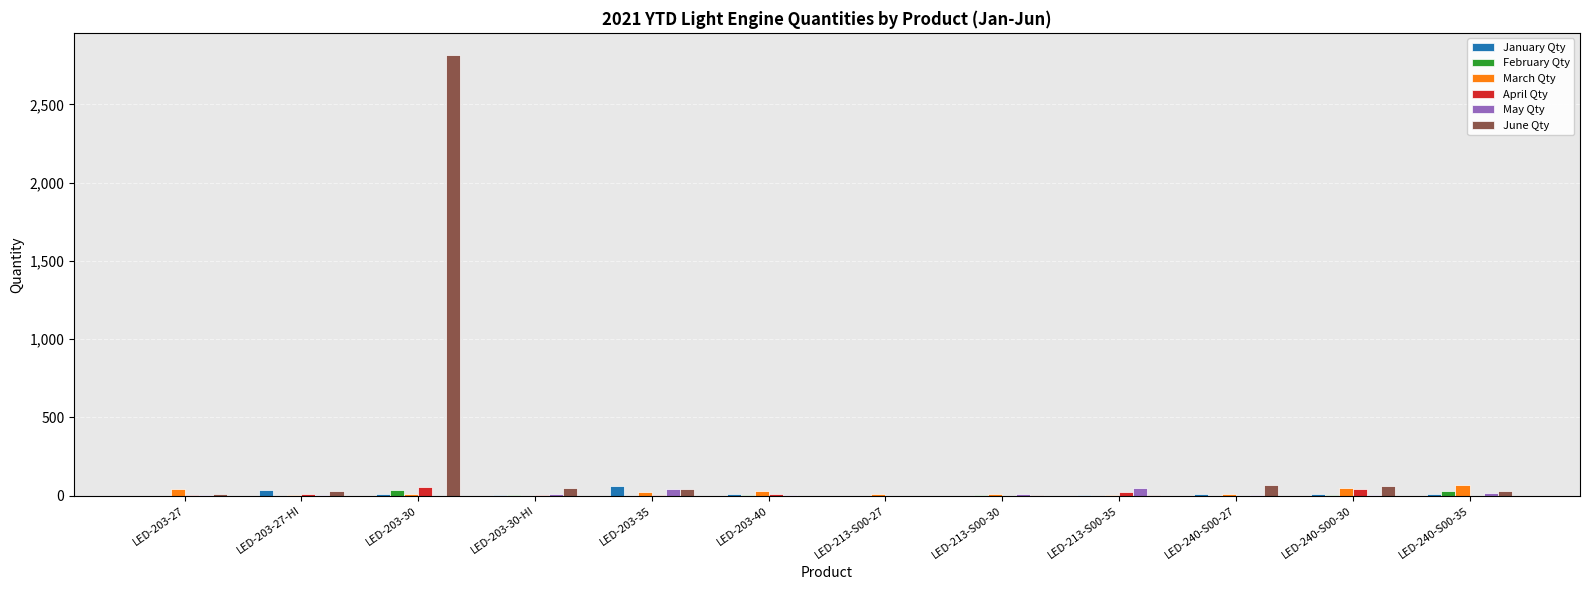

What is the difference between the June Qty values at LED-203-40 and LED-203-35?

41